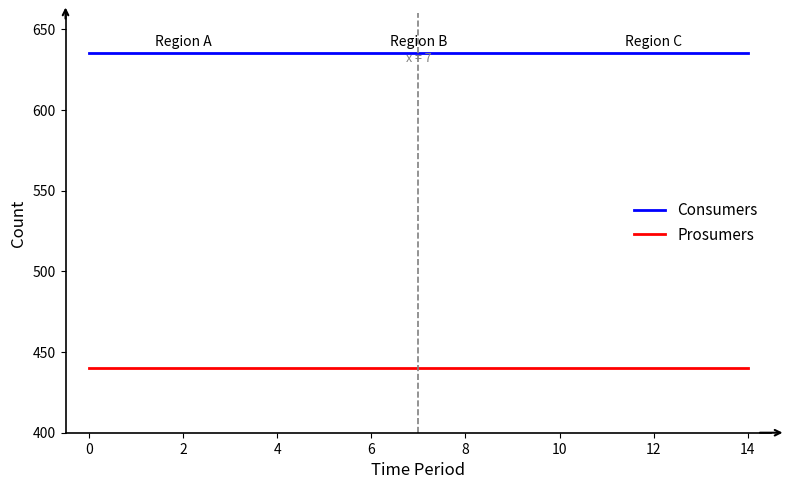

Which series has the largest total across all categories?

Consumers